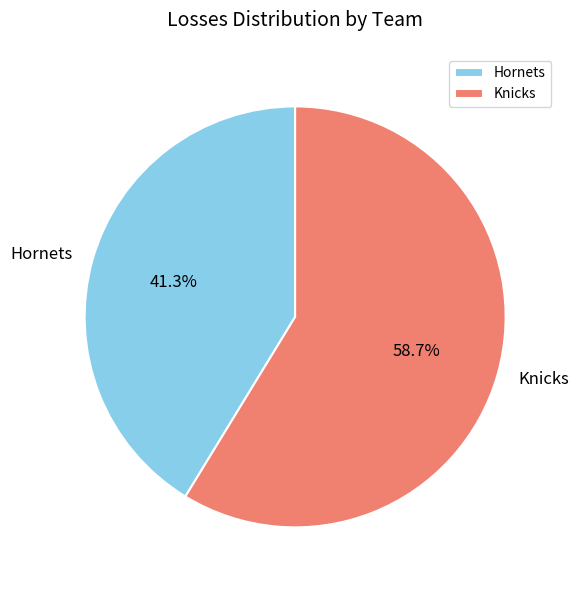

Is it true that Knicks is 59% of the pie?

True